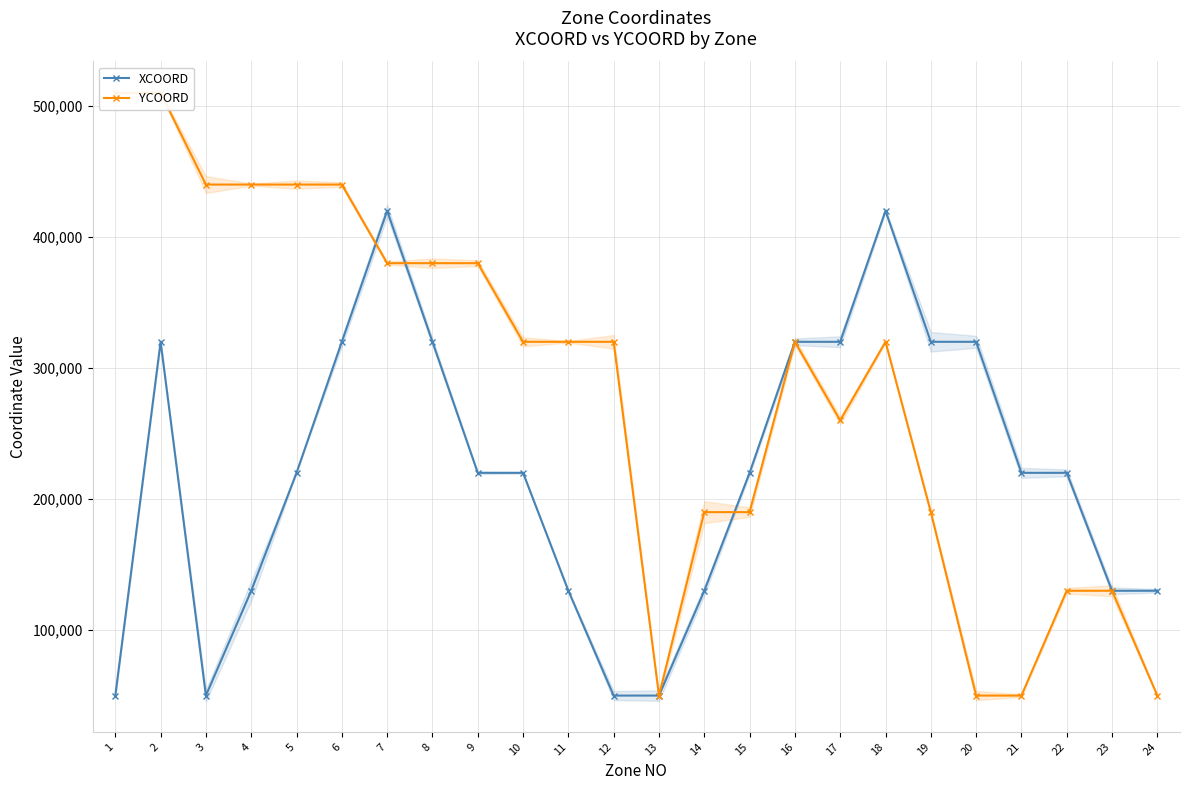

How many times do YCOORD and XCOORD cross each other?

3